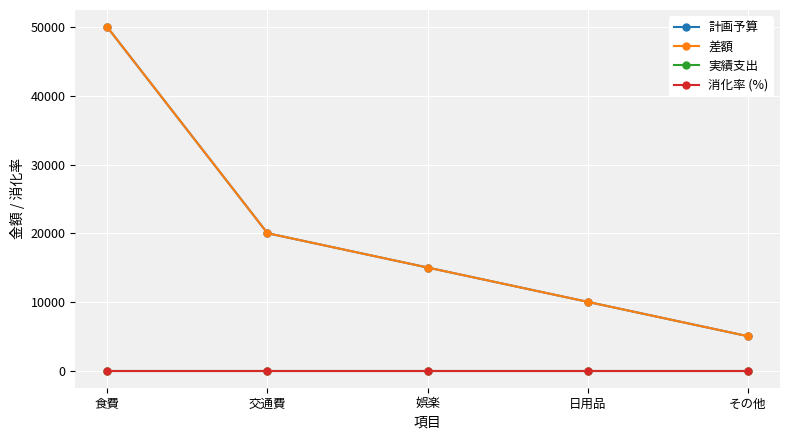

Does the chart have visible grid lines?

Yes